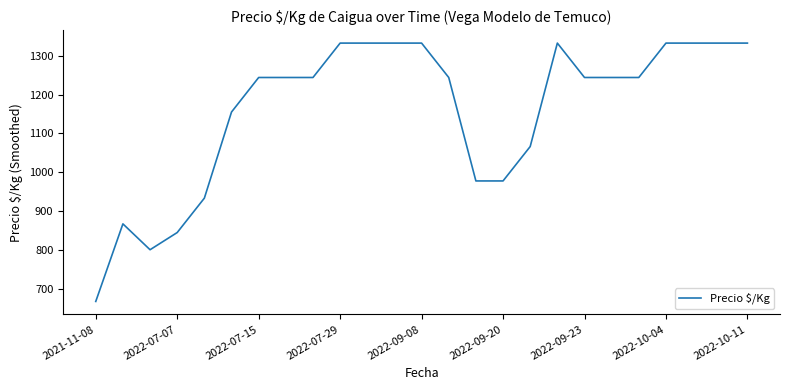

What is the maximum value shown in the chart?

1333.0